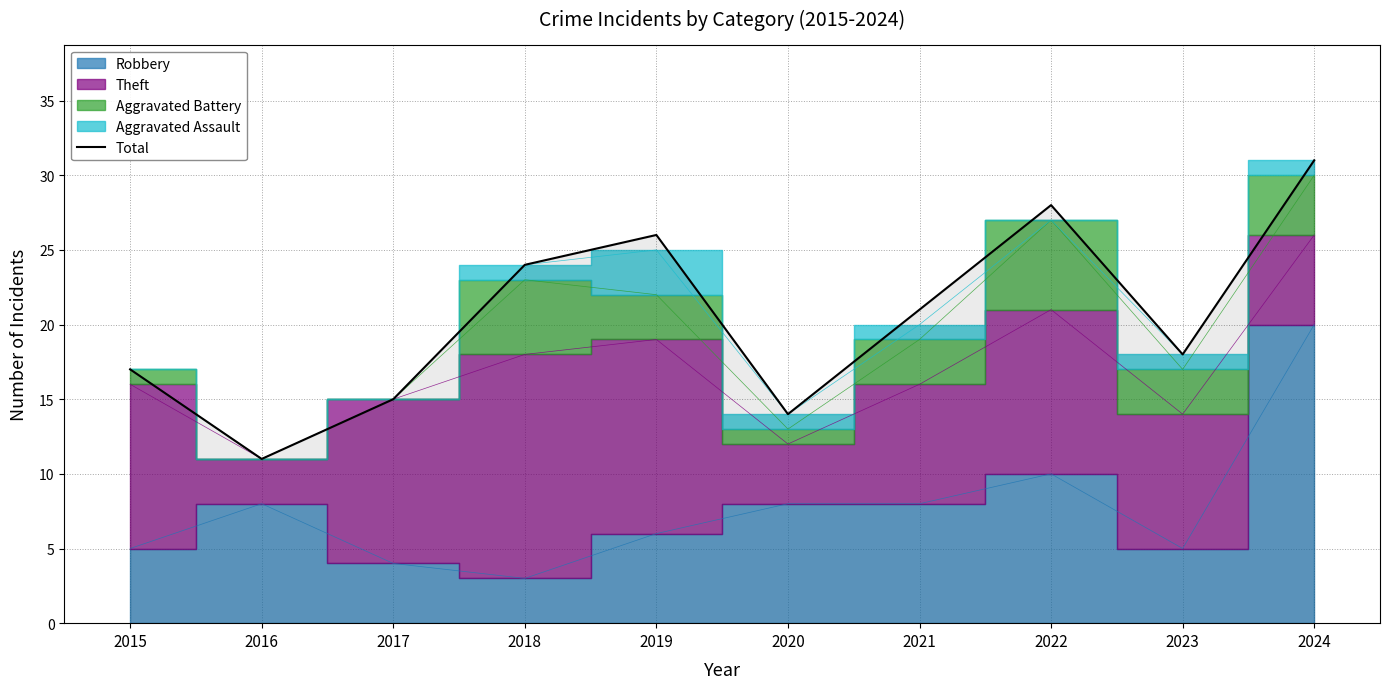

What is the maximum value shown in the chart?

31